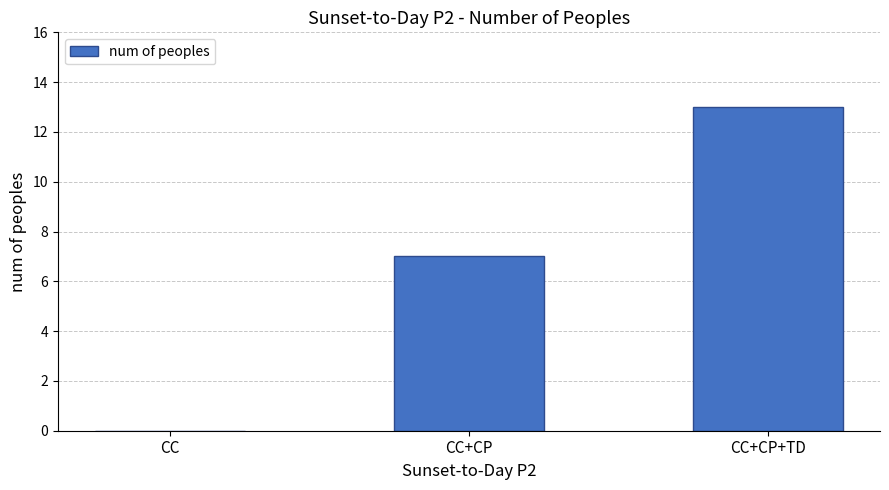

How many positive values are there?

2